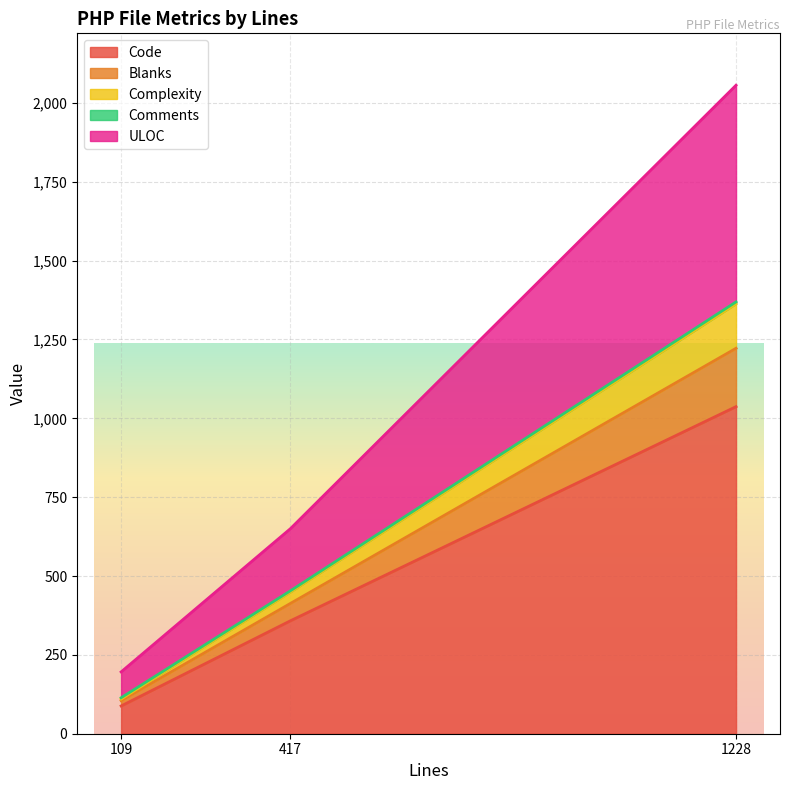

Is it true that Code equals 358 at 417?

True